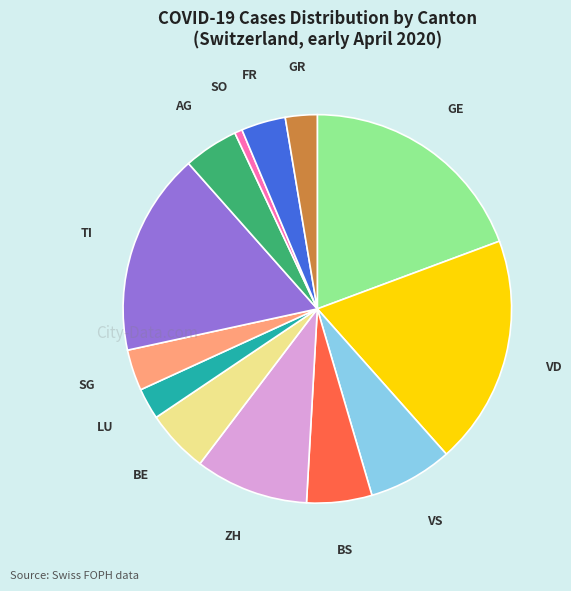

Is there a majority slice in this chart?

No